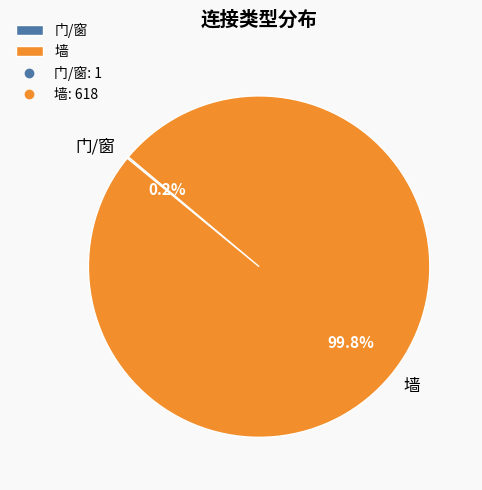

Which slice is the largest?

墙